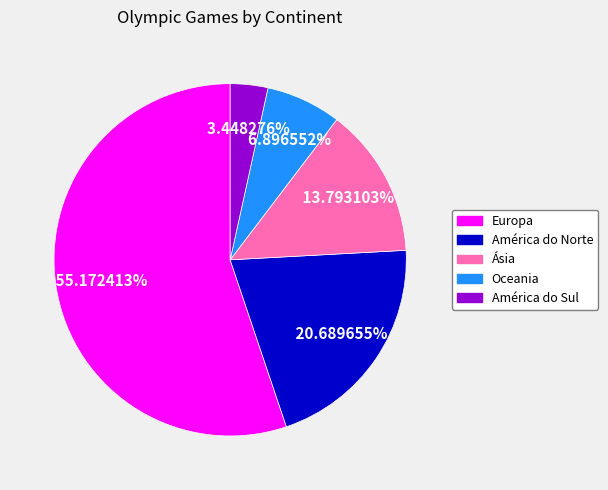

Which has a higher value, América do Sul or Oceania?

Oceania